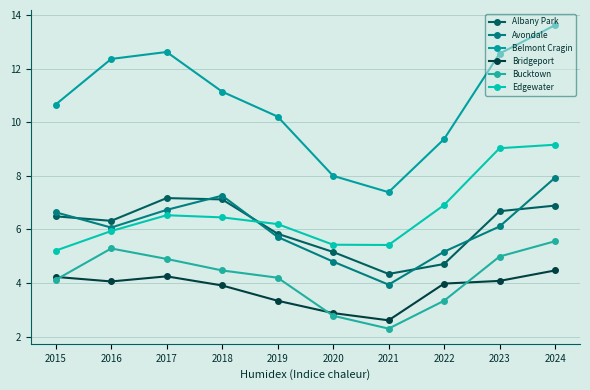

True or false: Belmont Cragin has more than 2 points higher than both neighbors.

False